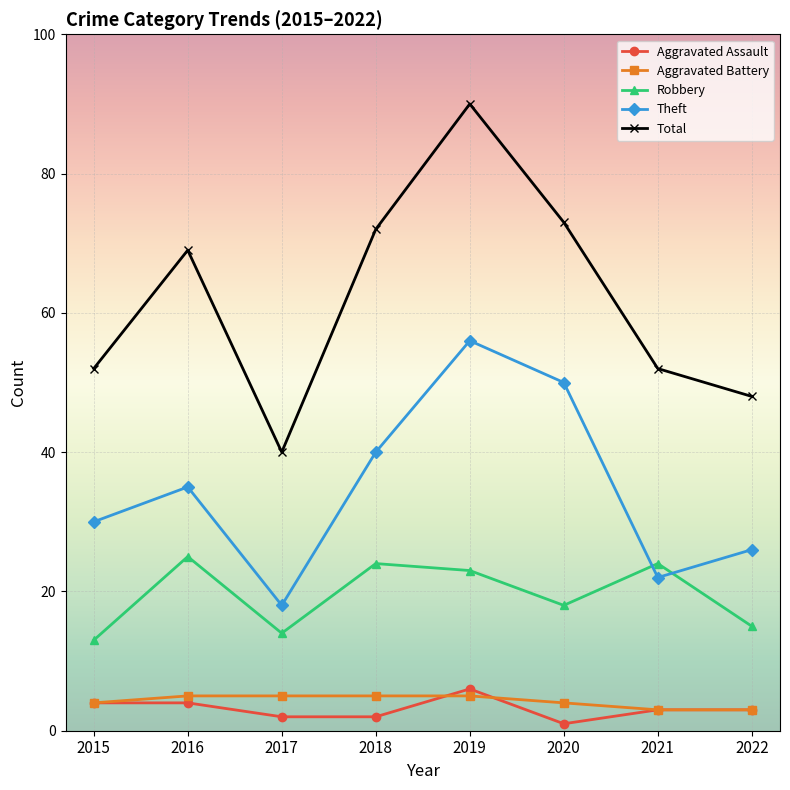

What is the sum of the Theft values at 2016 and 2015?

65